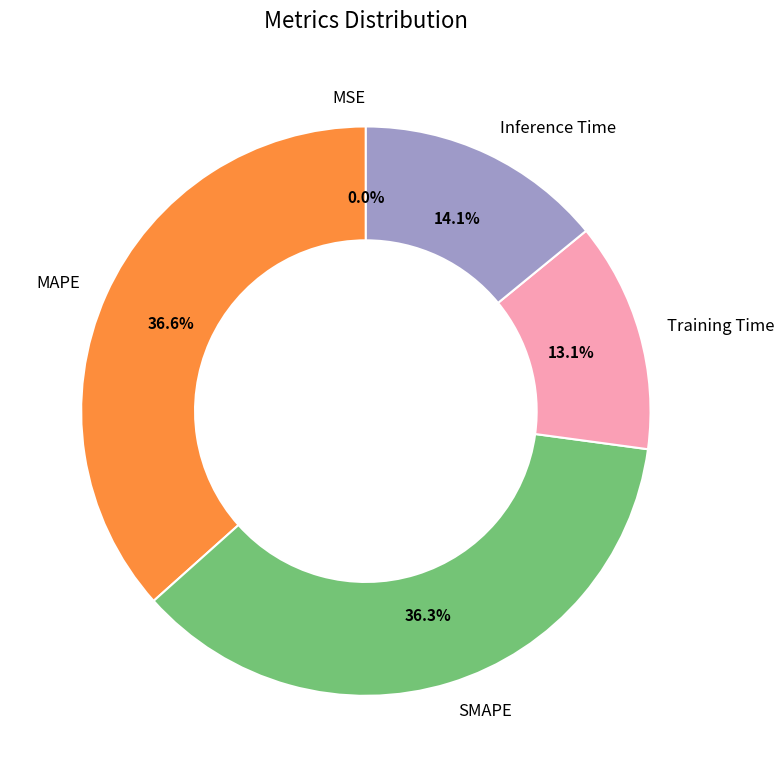

Combined, what portion of the pie is Training Time and MAPE?

49.7%